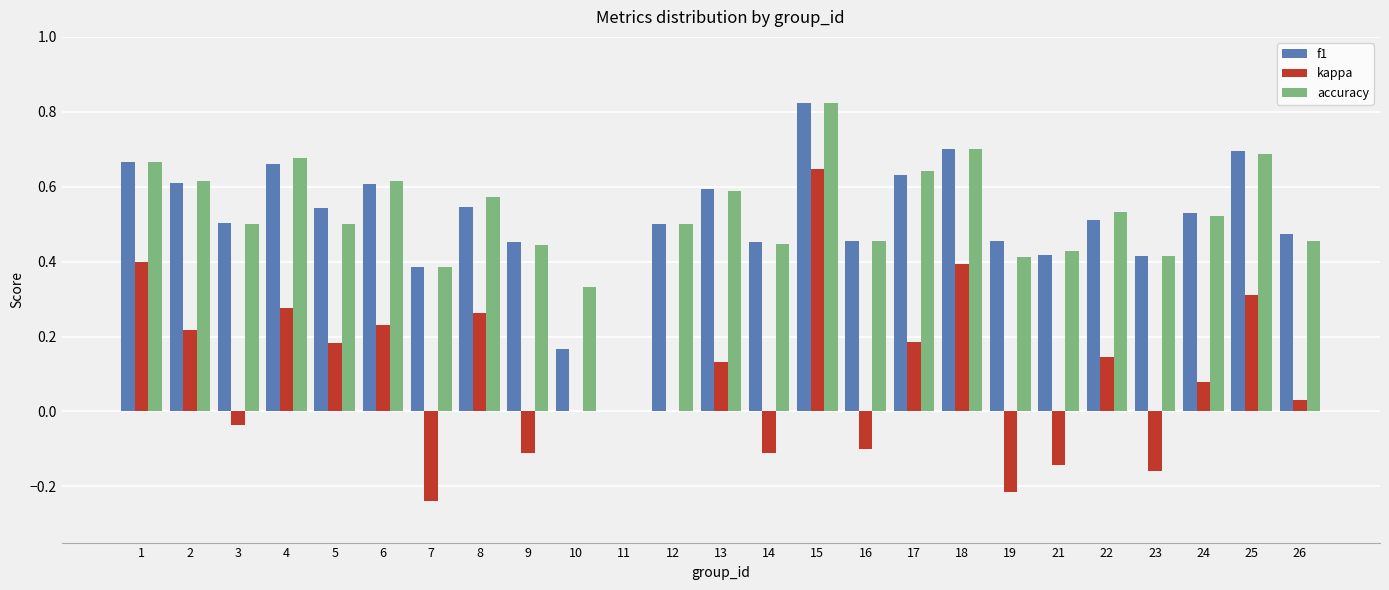

Which category has the highest value across all series?

15